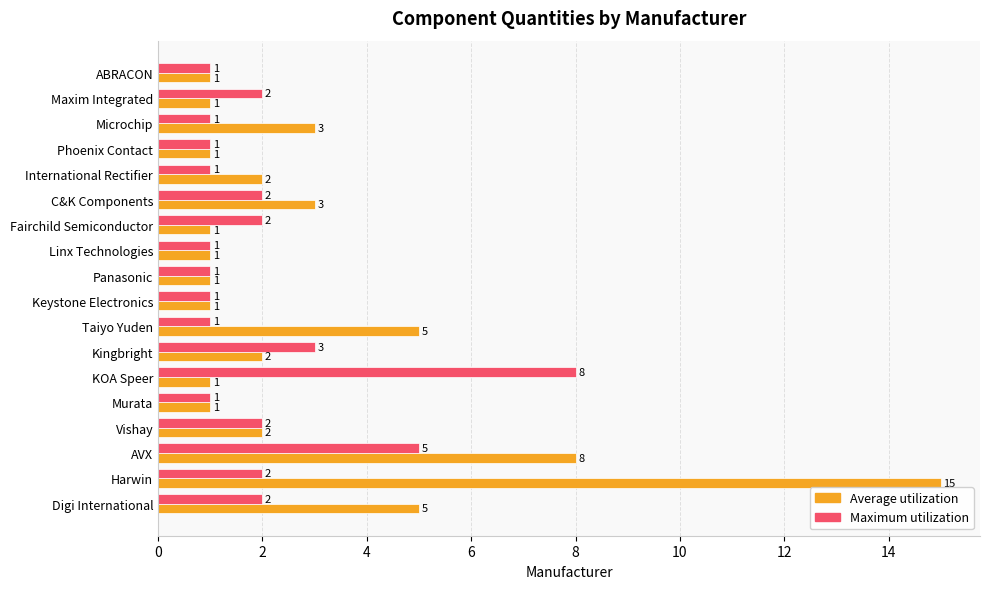

Is it true that Average utilization equals 1 at Maxim Integrated?

True